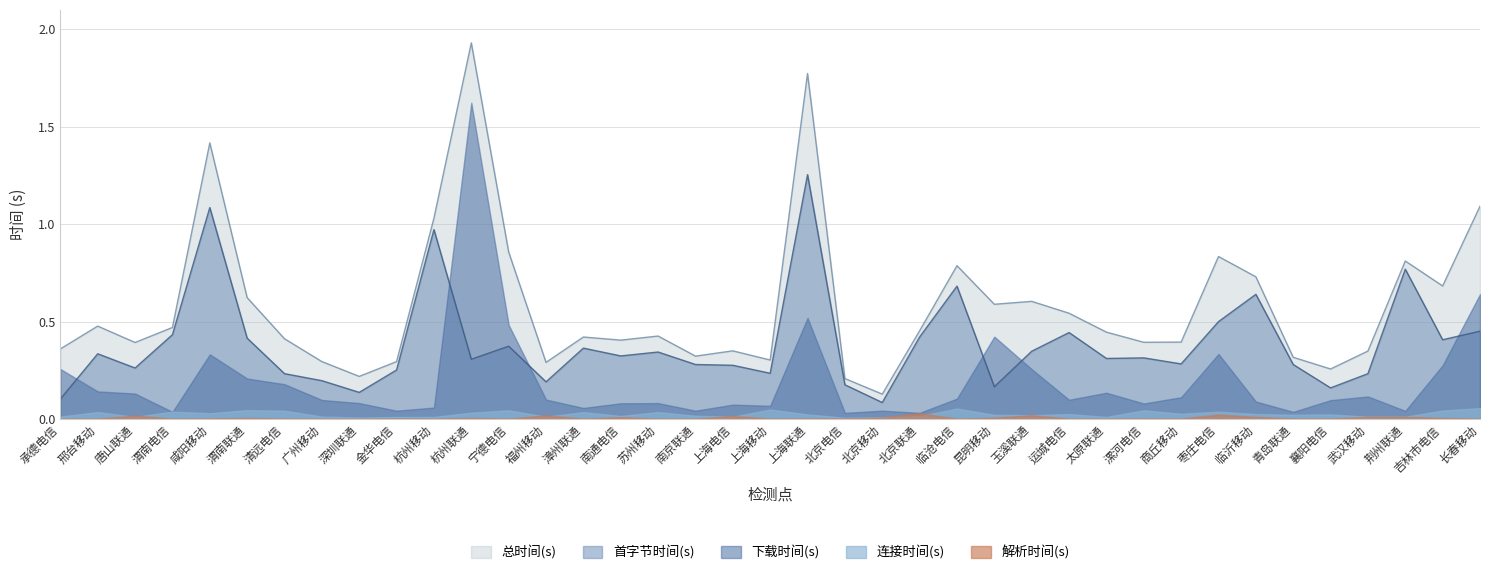

At how many categories does at least one series exceed 1?

5